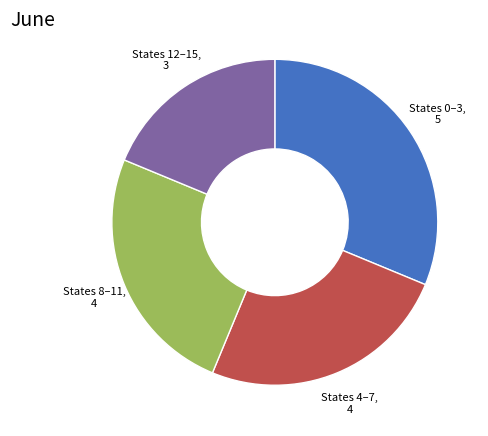

Does any single category account for the majority?

No